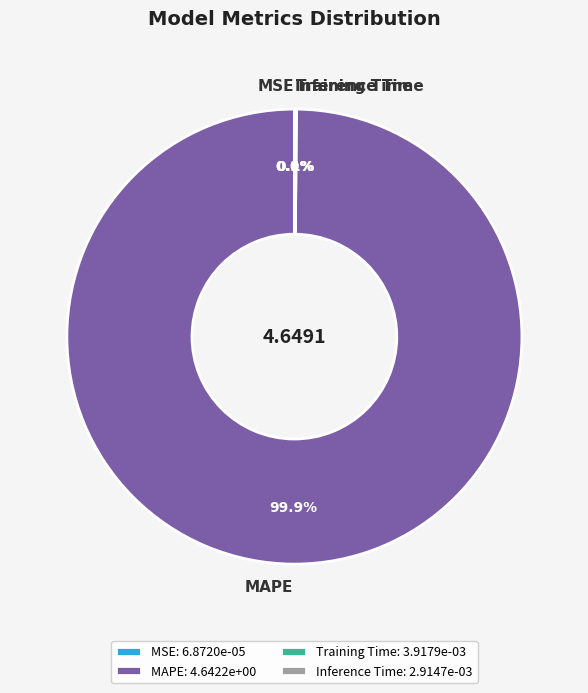

Does MAPE represent more than half of the total?

Yes